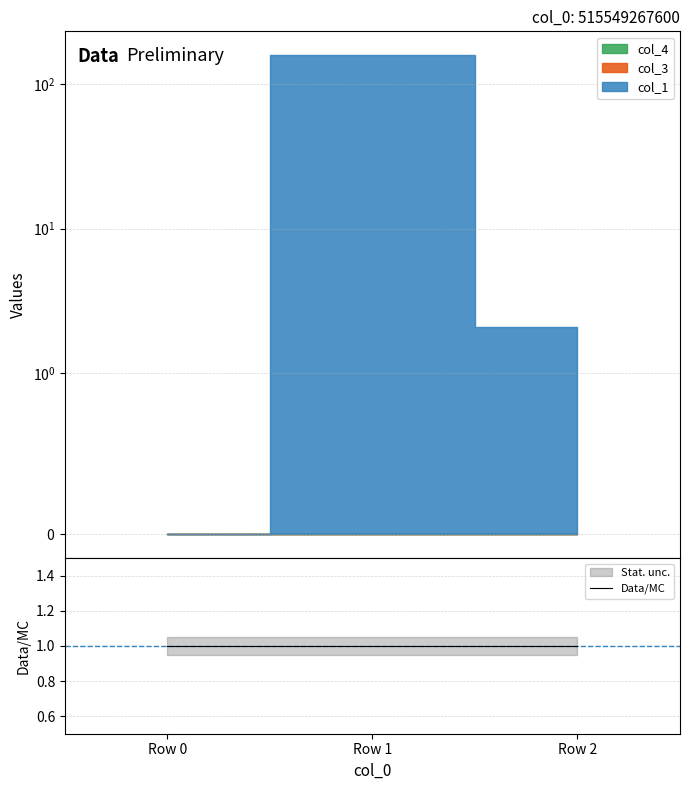

At how many categories does at least one series exceed 94?

1